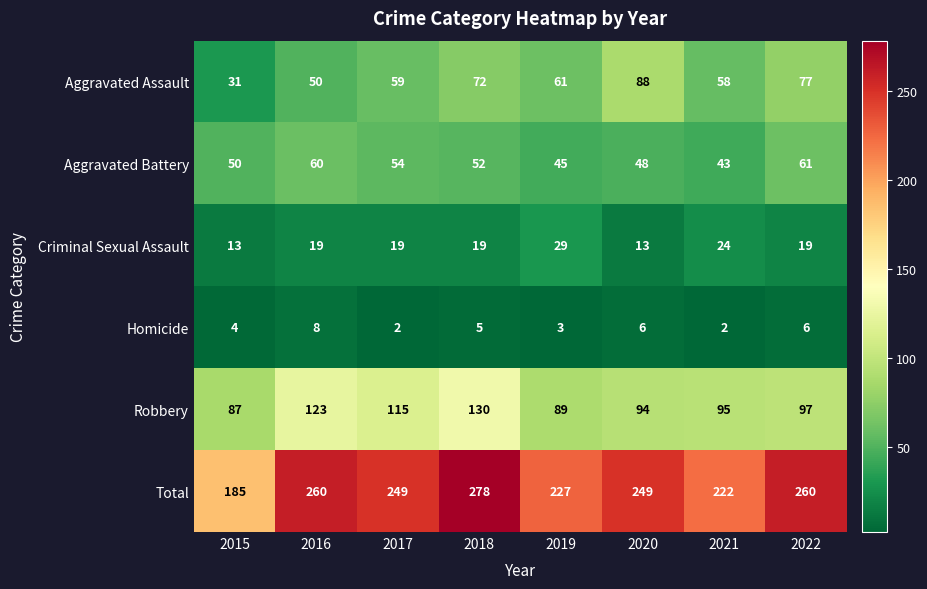

What is the greatest value displayed?

278